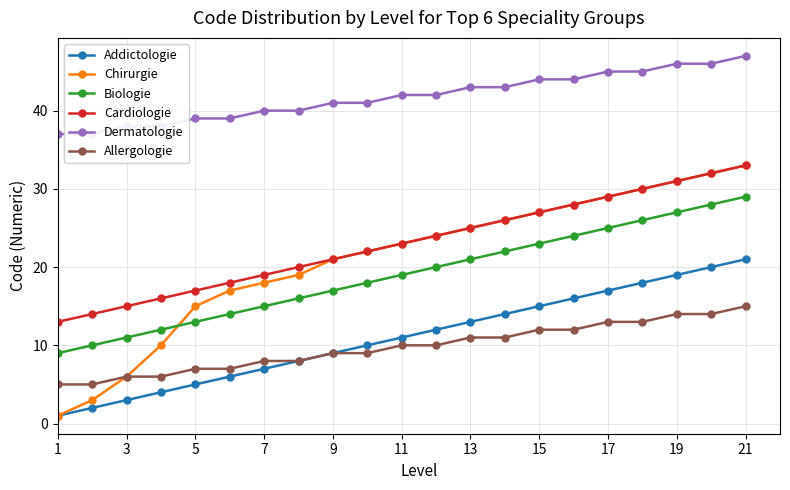

Is it true that Biologie equals 25 at 17?

True